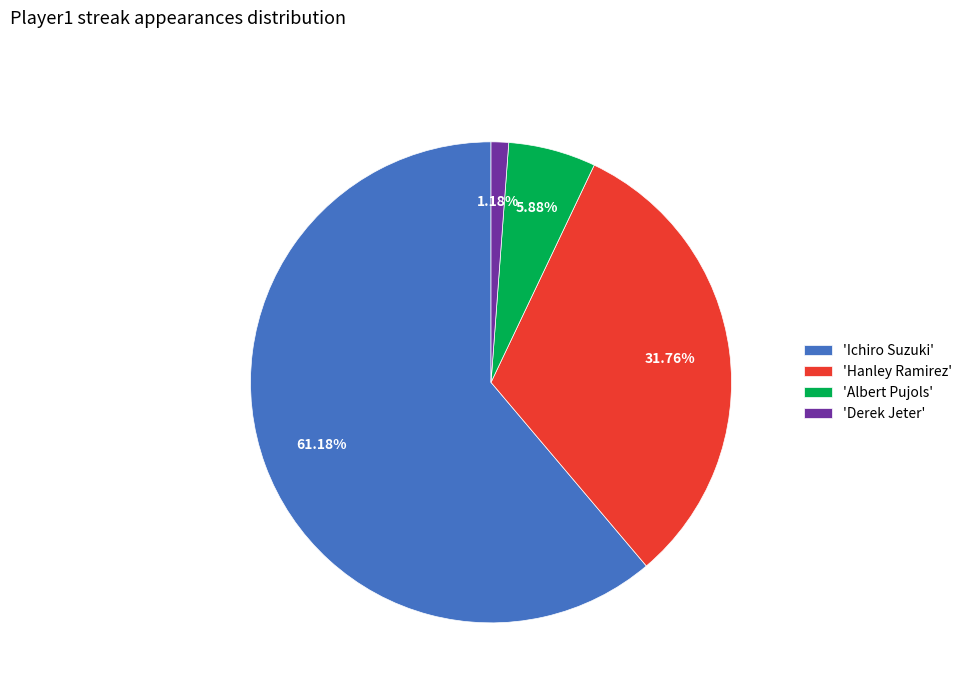

Which has a higher value, 'Derek Jeter' or 'Albert Pujols'?

'Albert Pujols'